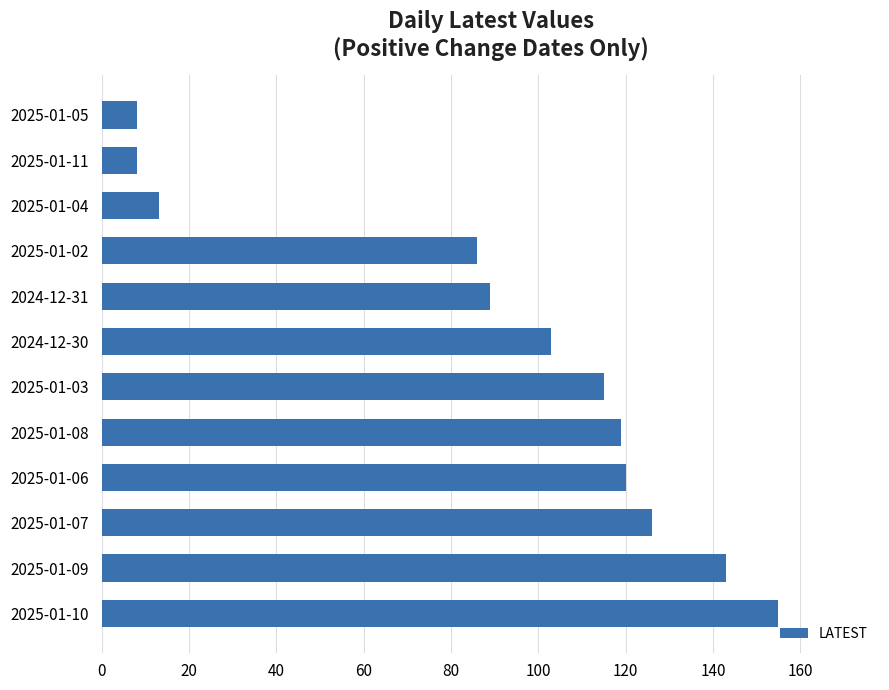

Between 2025-01-09 and 2025-01-07, which is larger?

2025-01-09